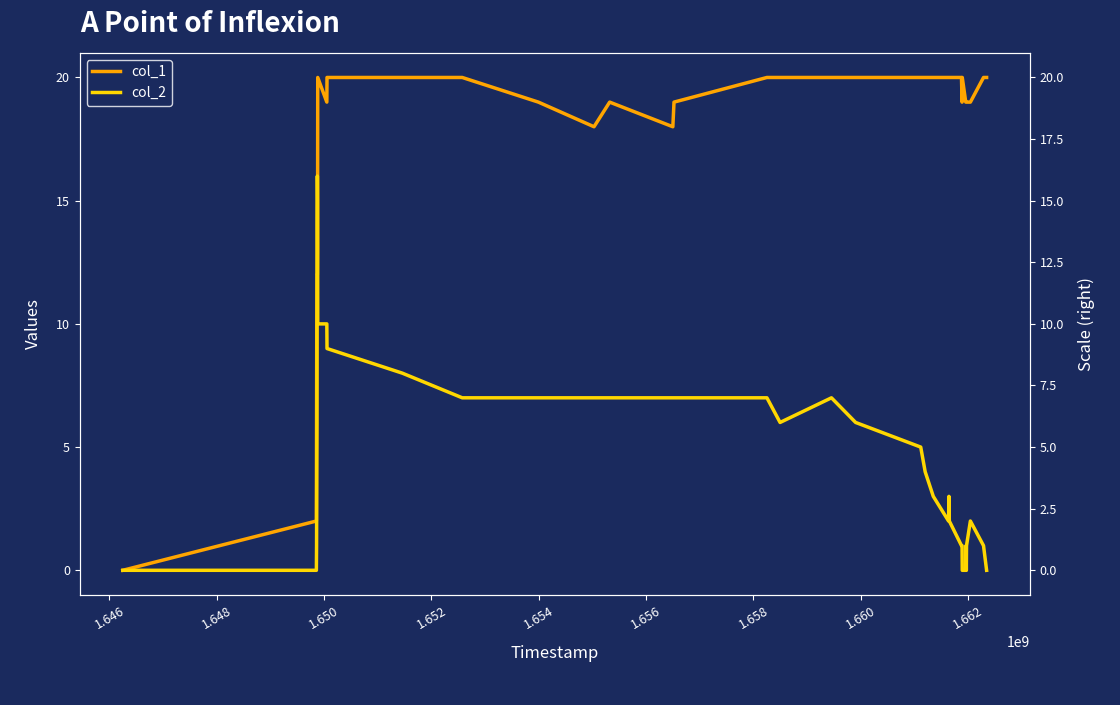

What is the maximum value shown in the chart?

20